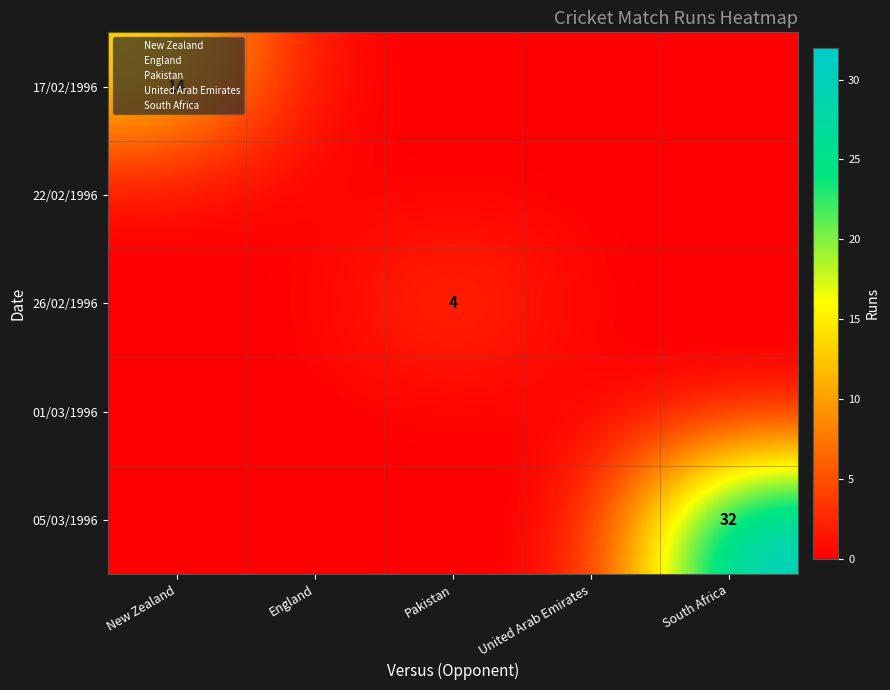

Is the value of 22/02/1996 at New Zealand greater than the value of 26/02/1996 at South Africa?

No